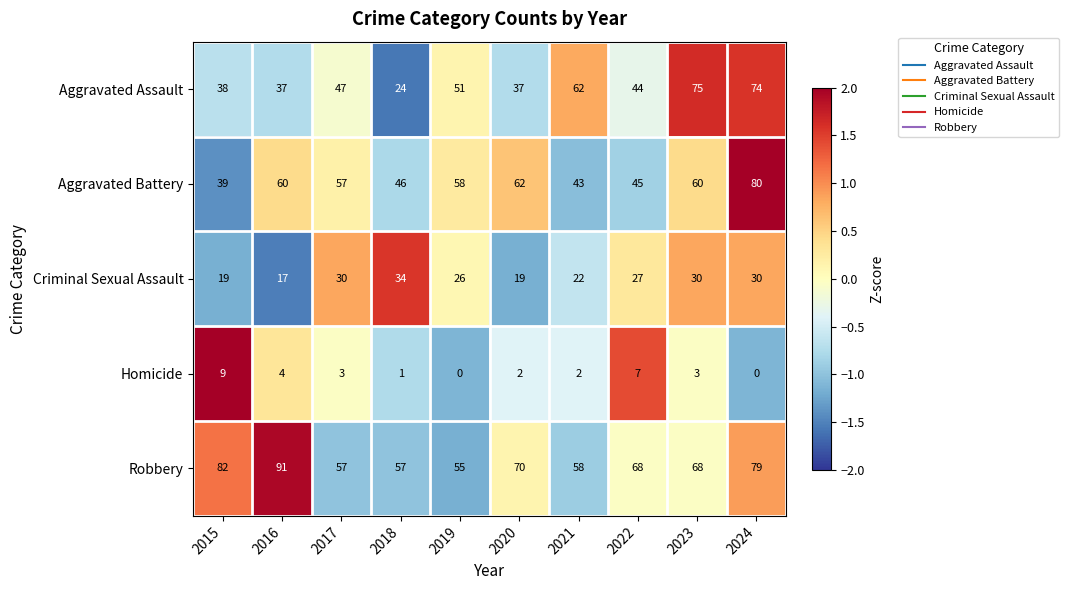

True or false: Criminal Sexual Assault has a value of 12 at 2019.

False